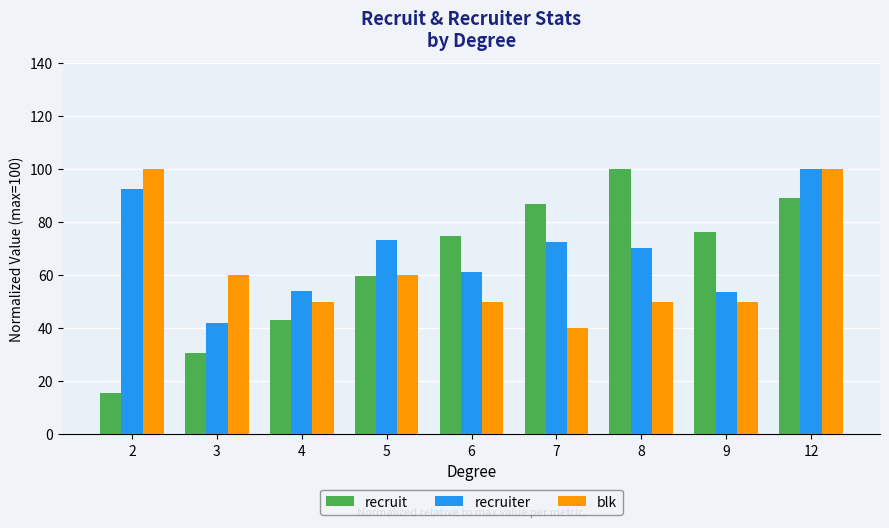

Which category has the lowest value in the recruit series?

2